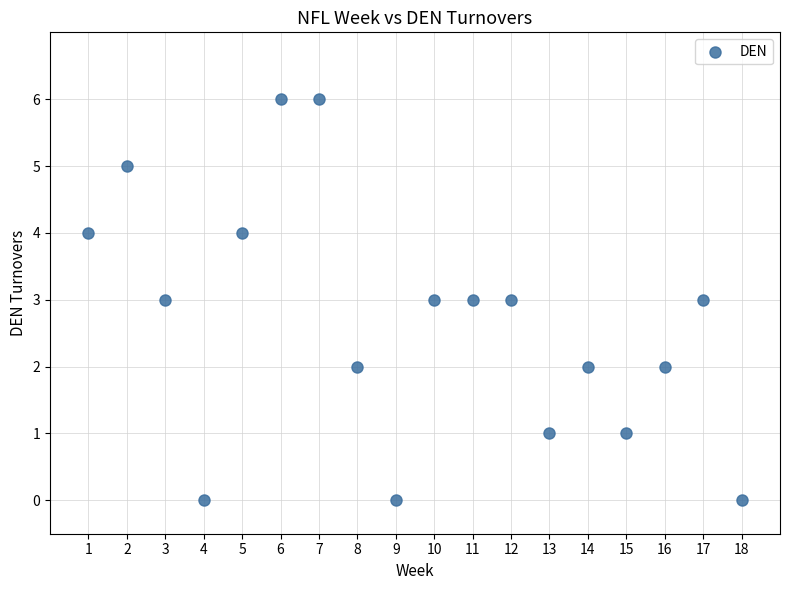

What is the range of Y values (max minus min)?

6